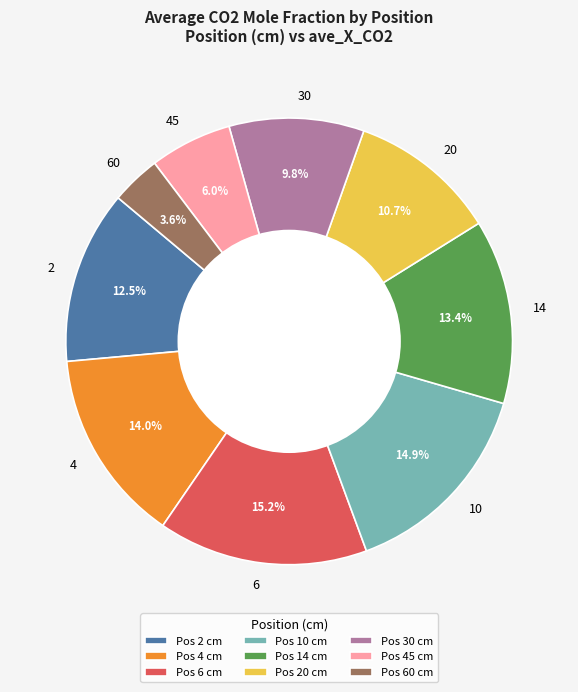

What is the smallest slice in the pie chart?

60